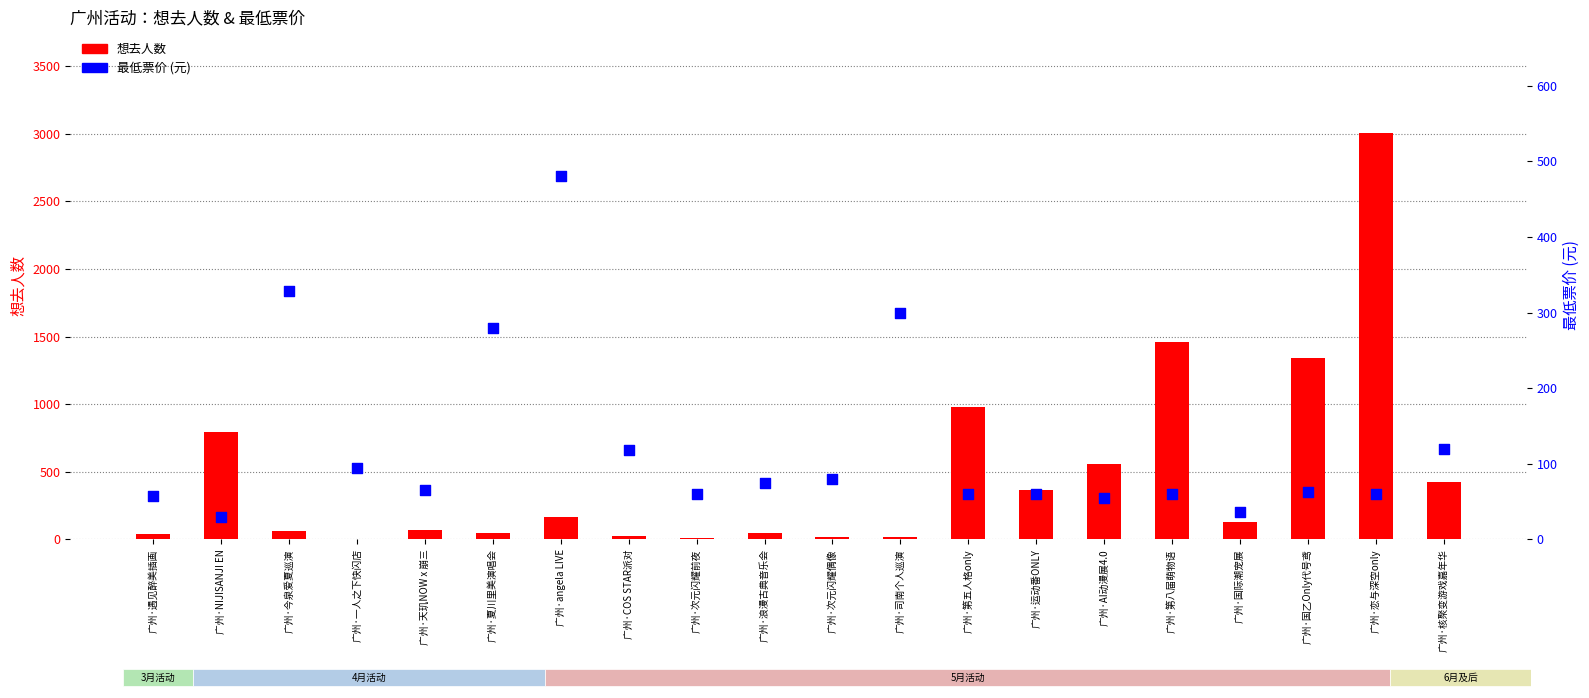

Which series reaches the maximum Y coordinate?

想去人数